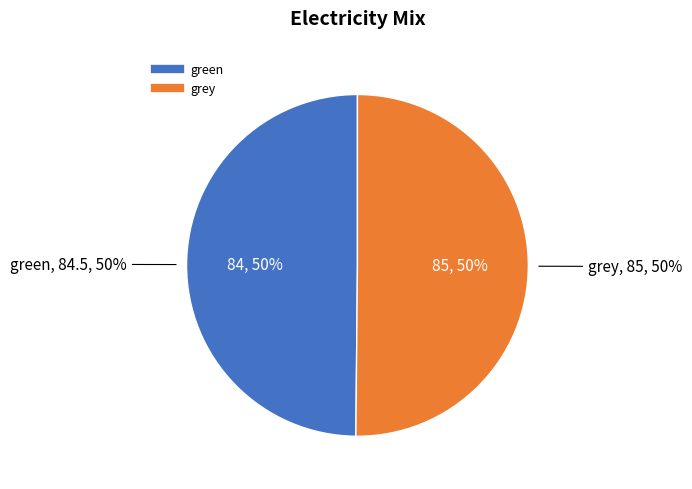

What is the total percentage of green and grey?

100.0%